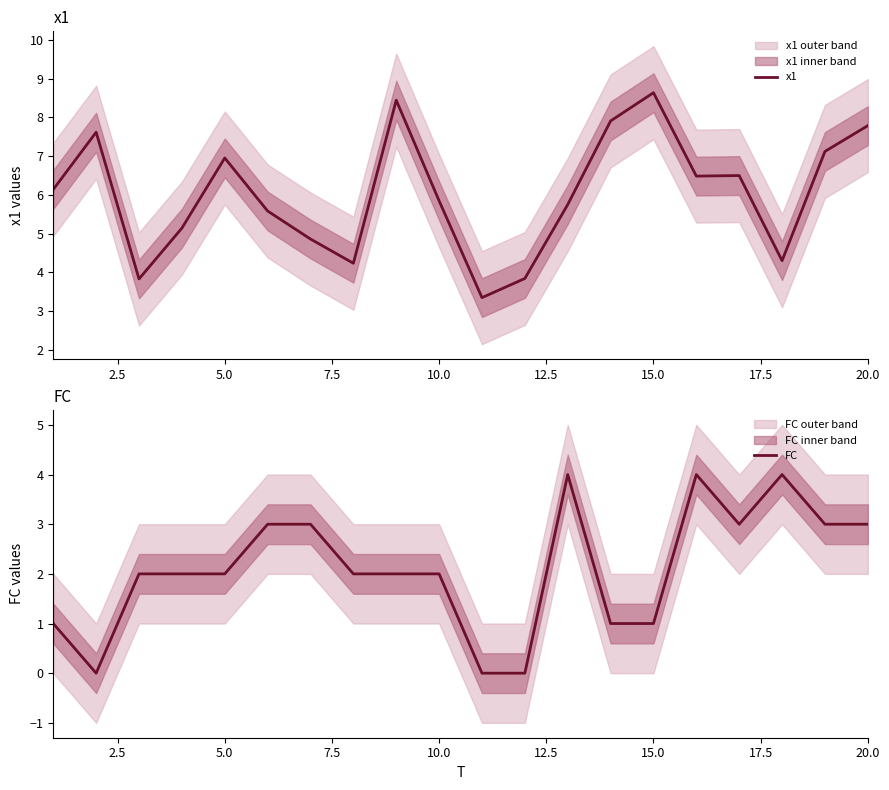

True or false: x1 has a value of 12.5 at 5.0.

False